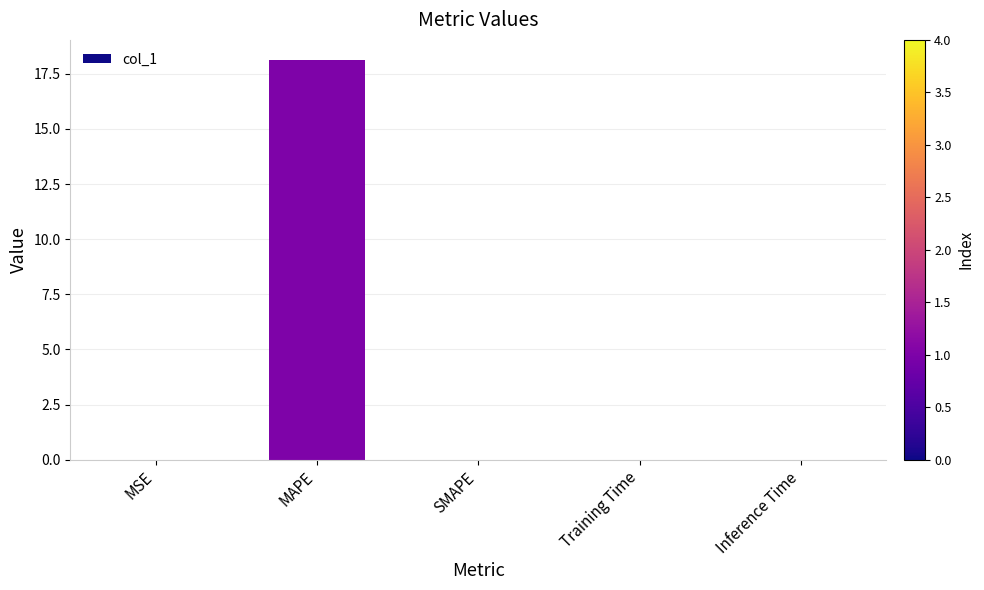

What is the maximum value shown in the chart?

18.1